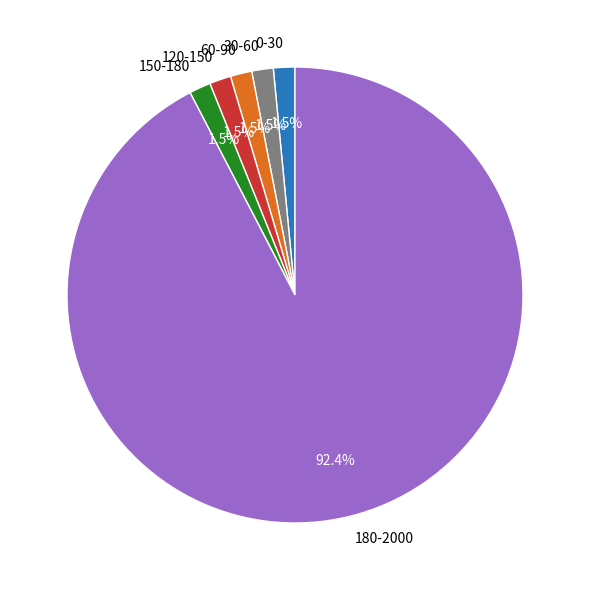

Which category accounts for the majority?

180-2000